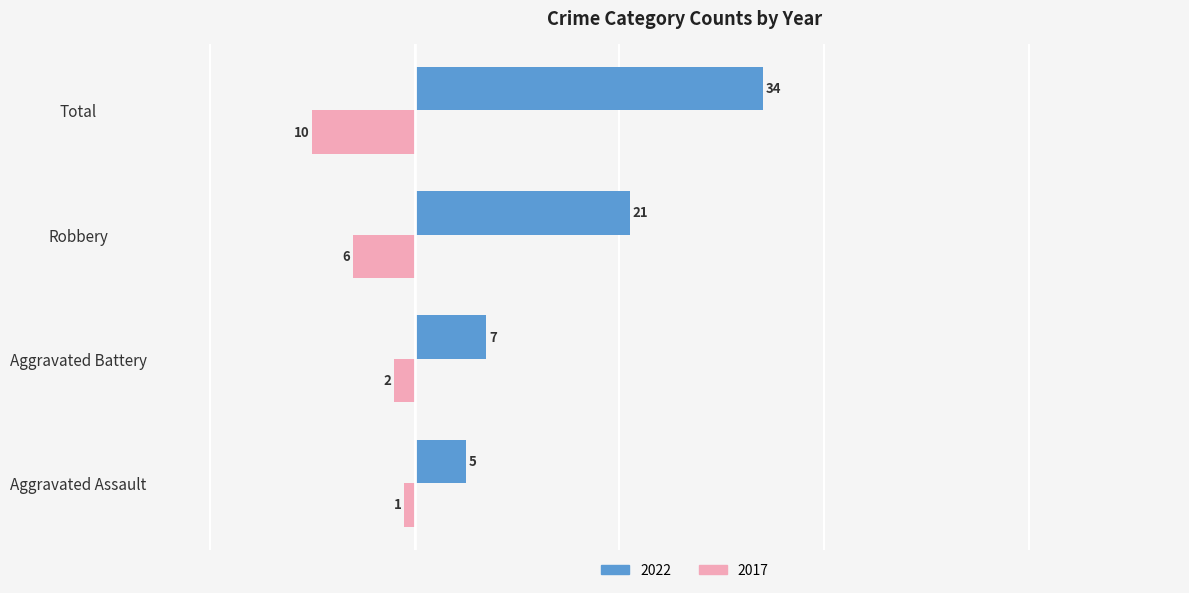

At which label is 2017 closest to -5?

Robbery